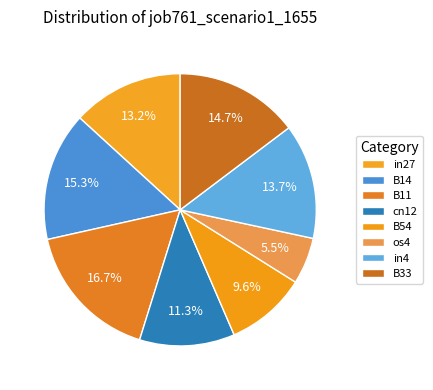

To the nearest percent, what portion does cn12 represent?

11%